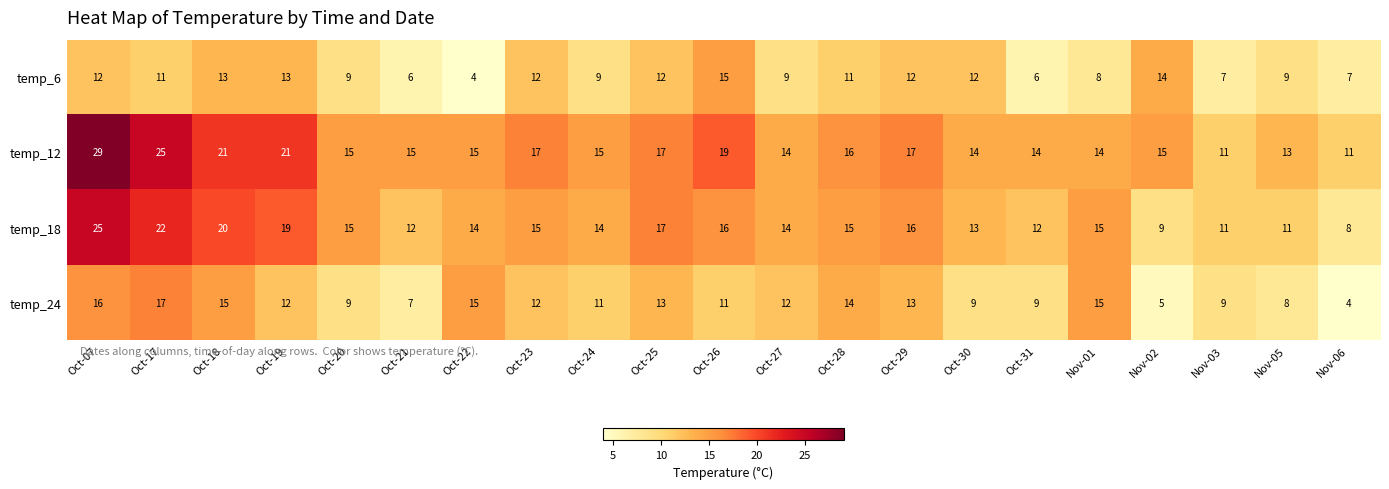

What is the sum of all temp_18 values?

313